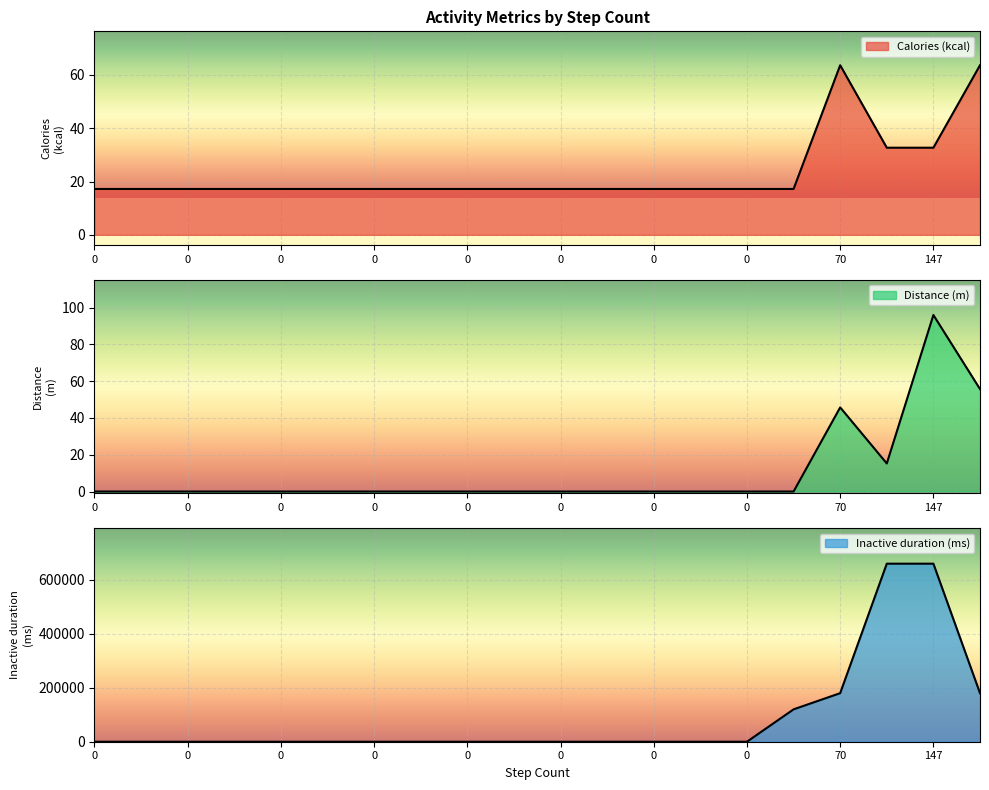

Which series has the widest spread of values?

Inactive duration (ms)